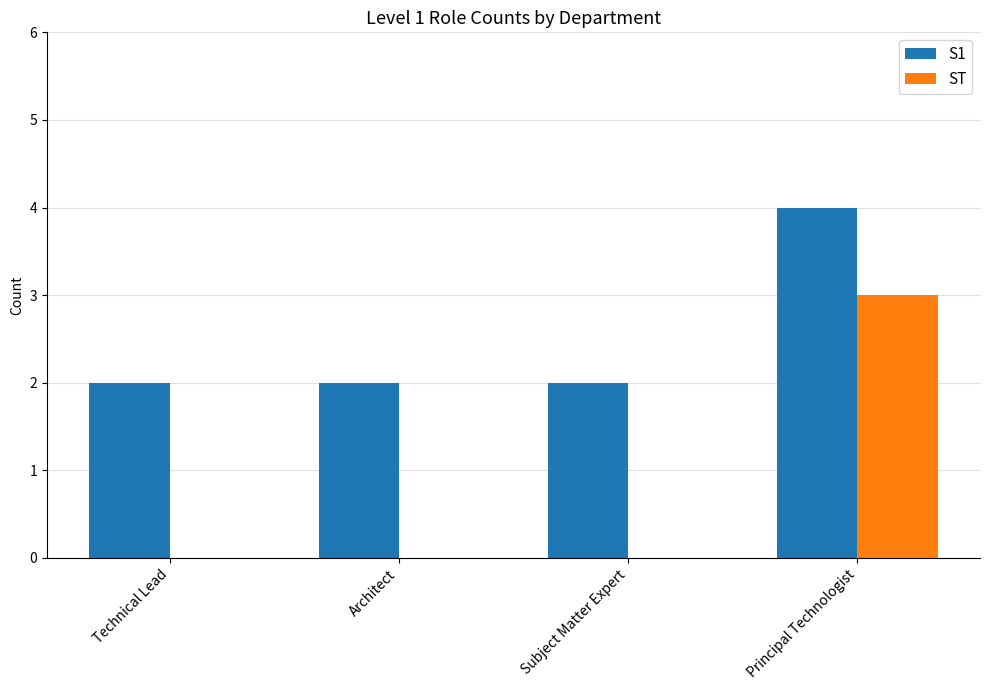

How many groups of bars are there?

4